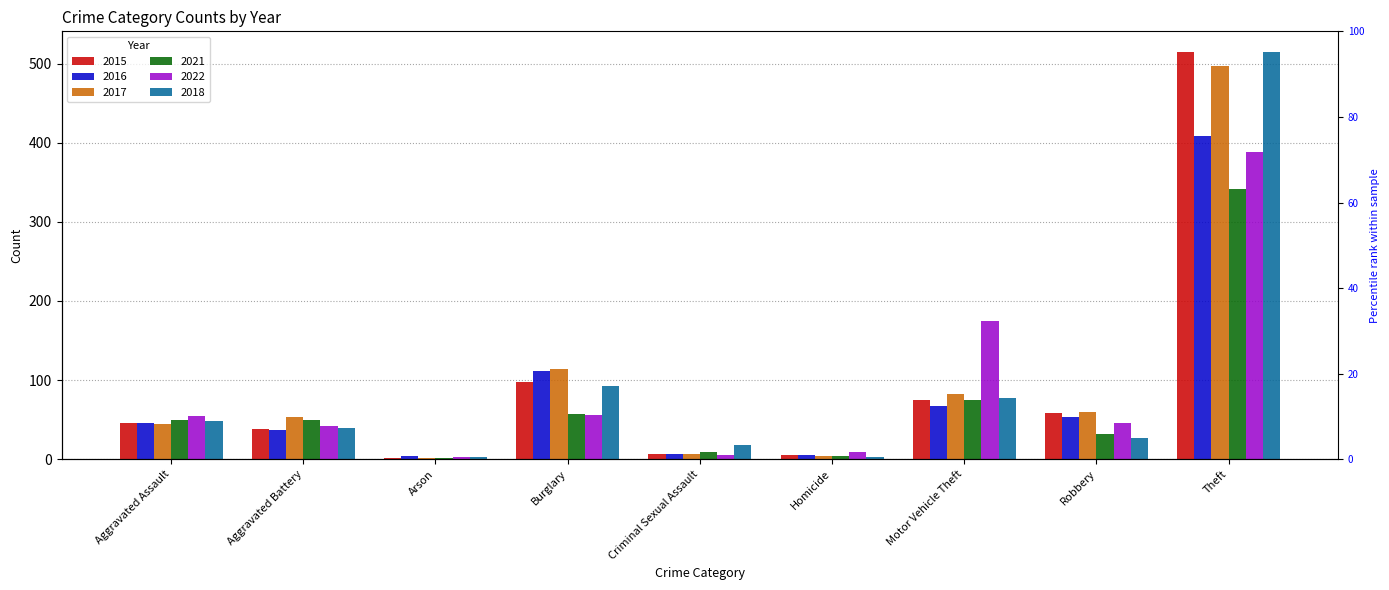

The 2018 series shows 5 at Homicide. True or false?

False